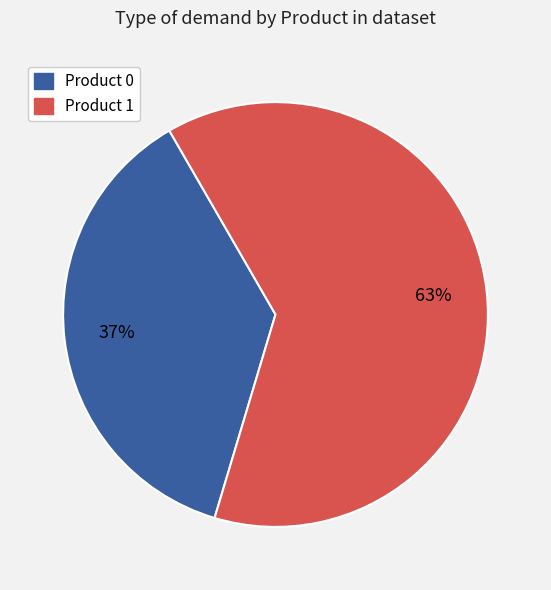

To the nearest percent, what is the average slice percentage?

50%